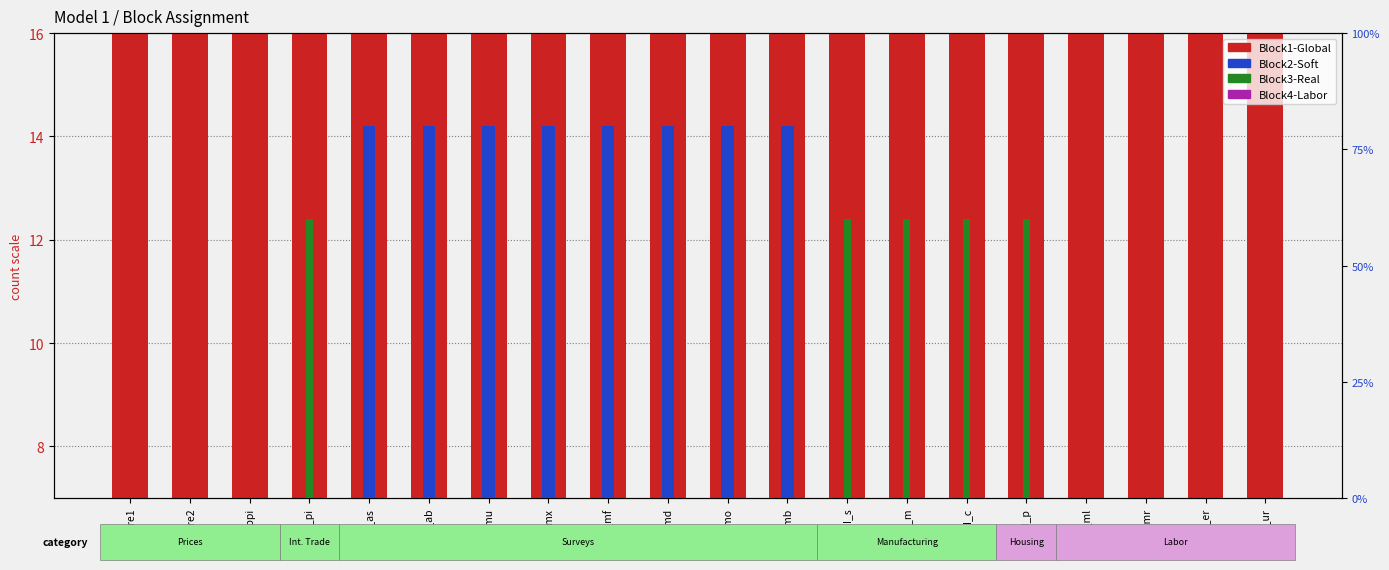

Rank the series at S_ab from highest to lowest value.

Block2-Soft, Block1-Global